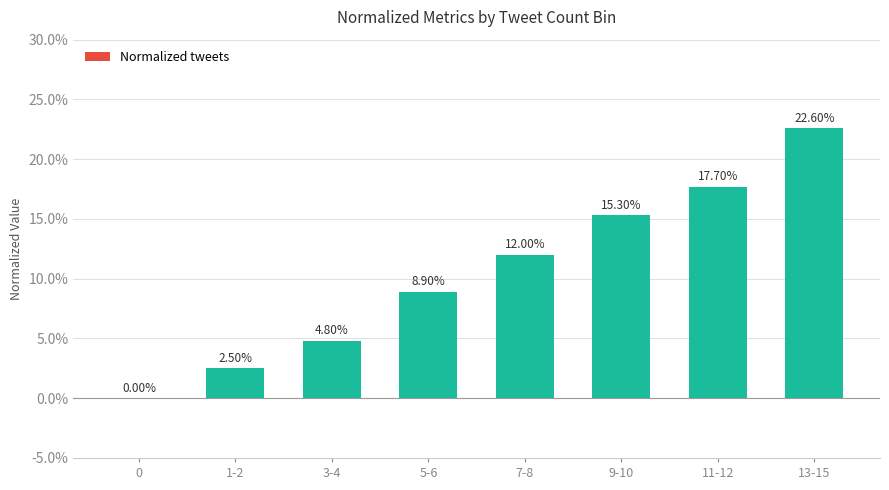

Between 9-10 and 5-6, which is larger?

9-10